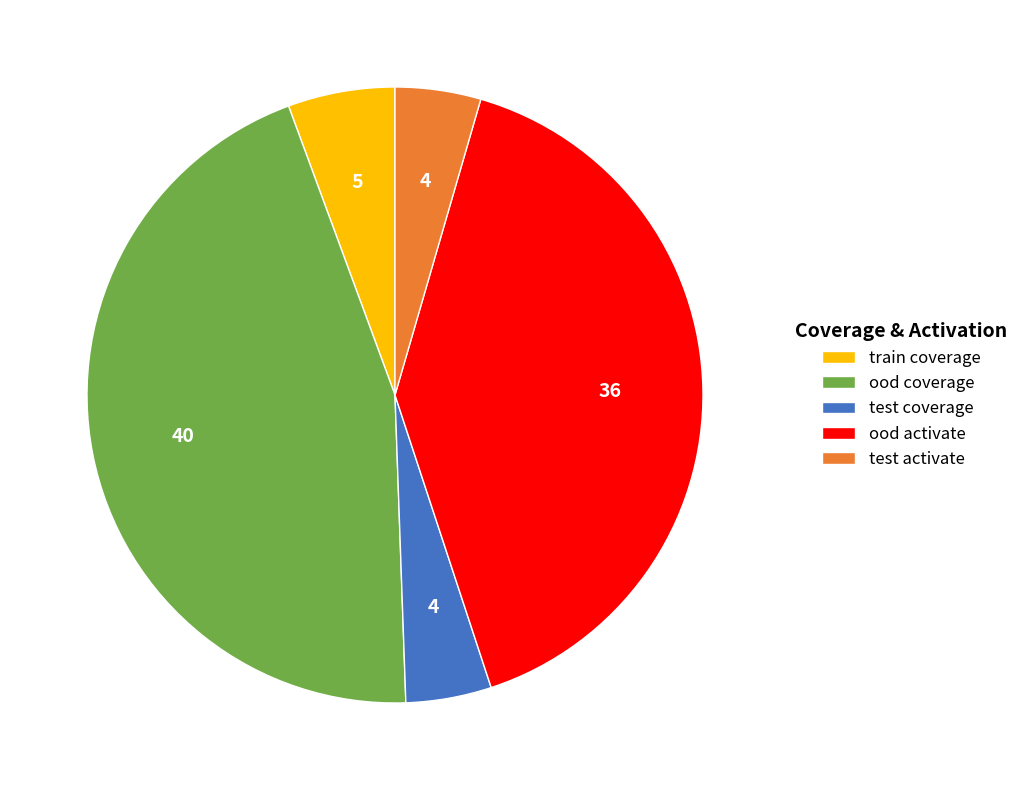

What is the ratio of the value at test coverage to the value at test activate?

1.0